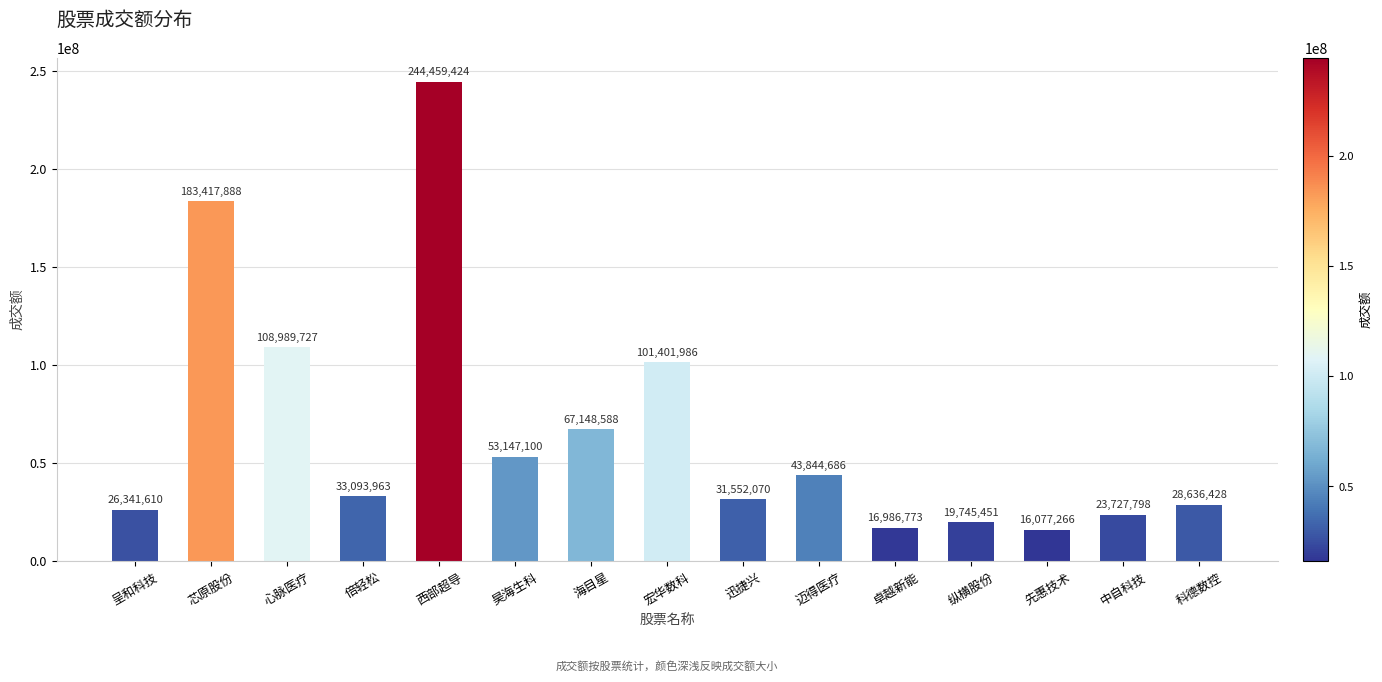

At which category does the chart reach its minimum across all series?

先惠技术